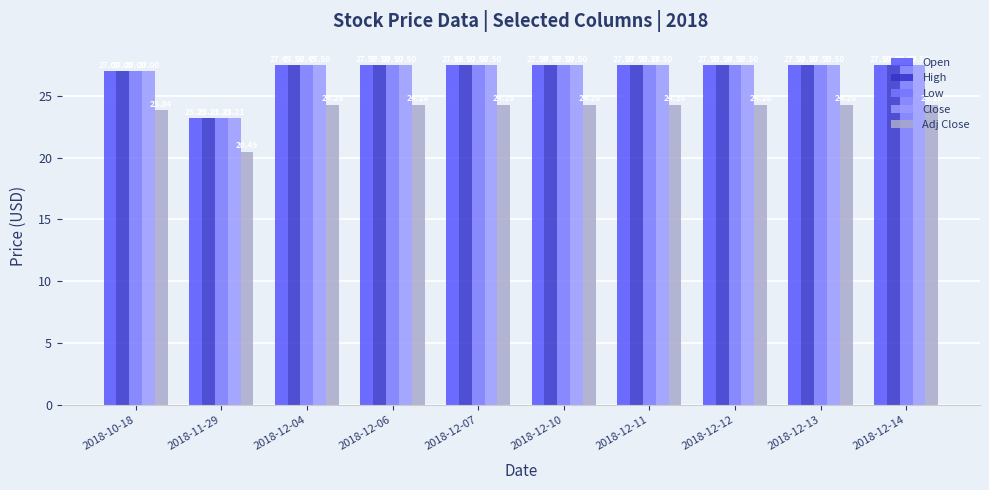

Count the Open values in the range 27 to 28.

9